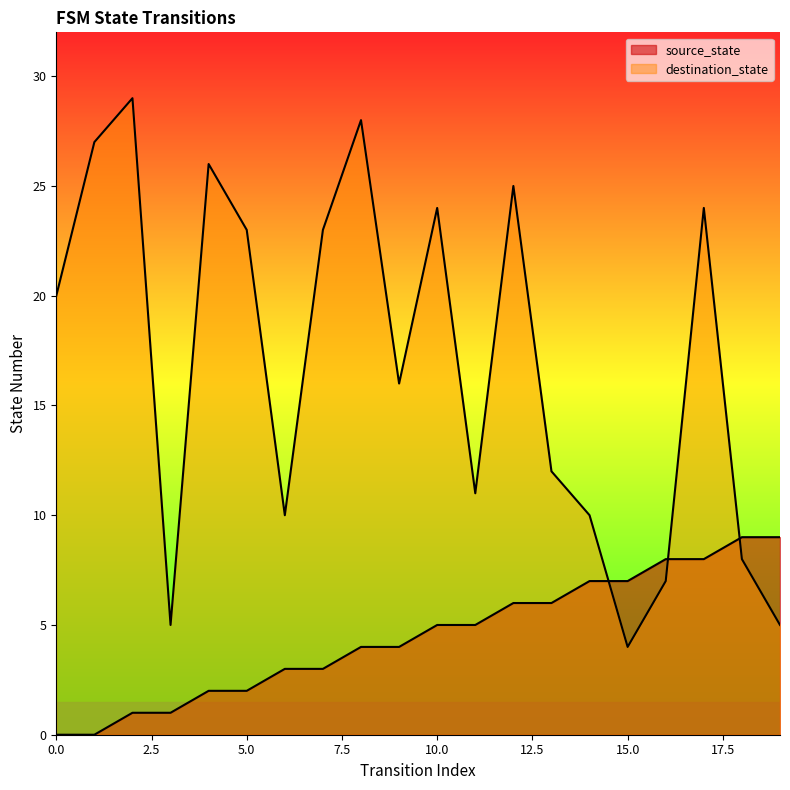

Reading left to right, transcribe all the data shown in this chart.

source_state: 0=0	1=0	2=1	3=1	4=2	5=2	6=3	7=3	8=4	9=4	10=5	11=5	12=6	13=6	14=7	15=7	16=8	17=8	18=9	19=9
destination_state: 0=20	1=27	2=29	3=5	4=26	5=23	6=10	7=23	8=28	9=16	10=24	11=11	12=25	13=12	14=10	15=4	16=7	17=24	18=8	19=5